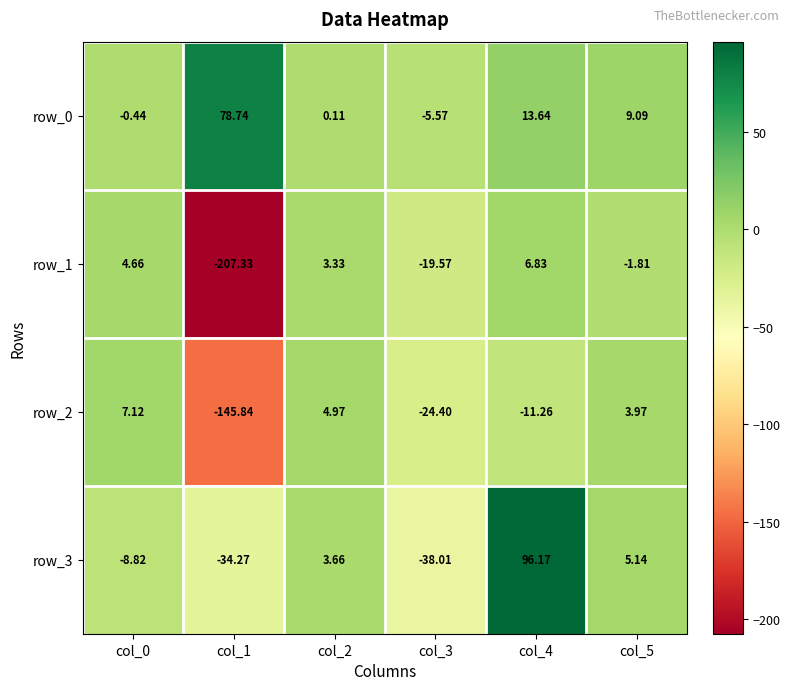

Is the value of row_2 at col_1 greater than the value of row_1 at col_0?

No